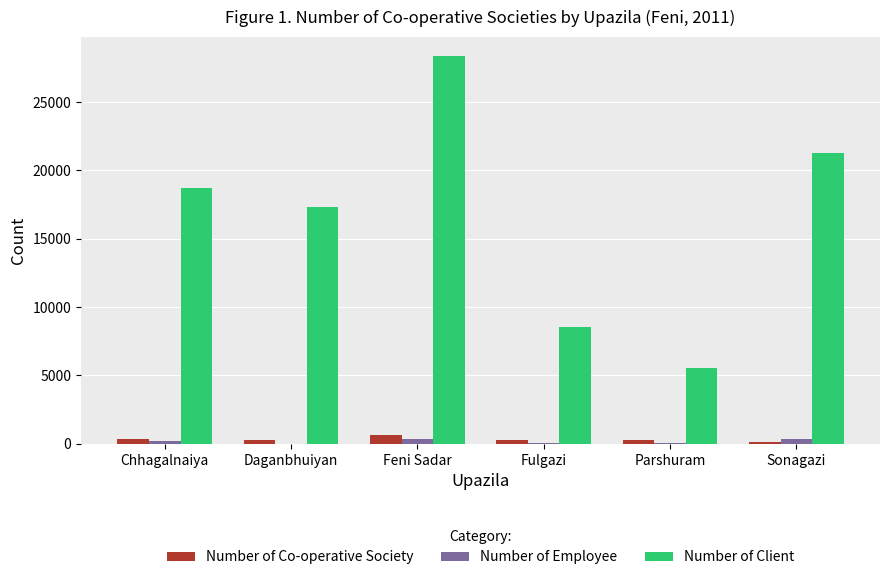

At which label is Number of Client closest to 16927?

Daganbhuiyan